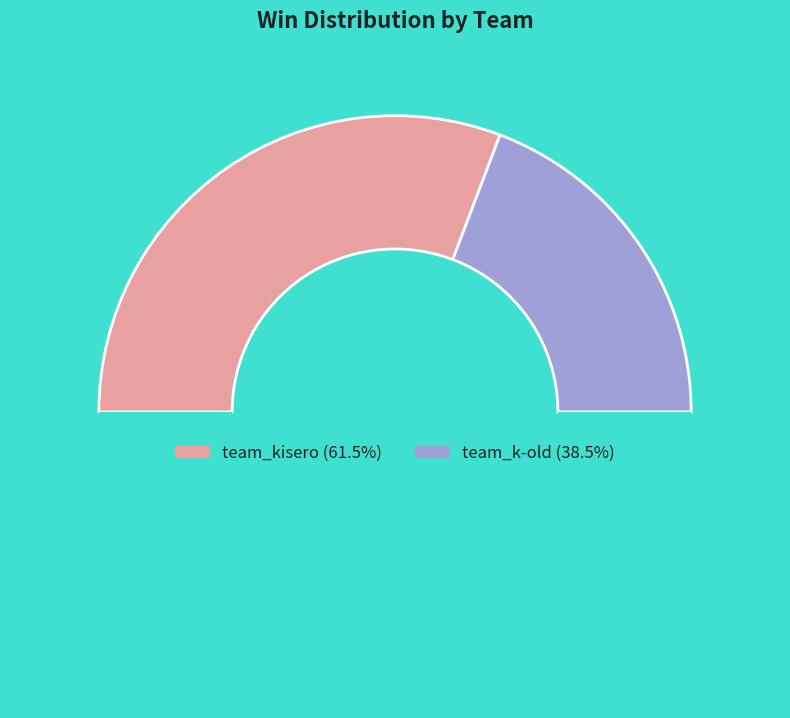

How many segments does this pie chart have?

3